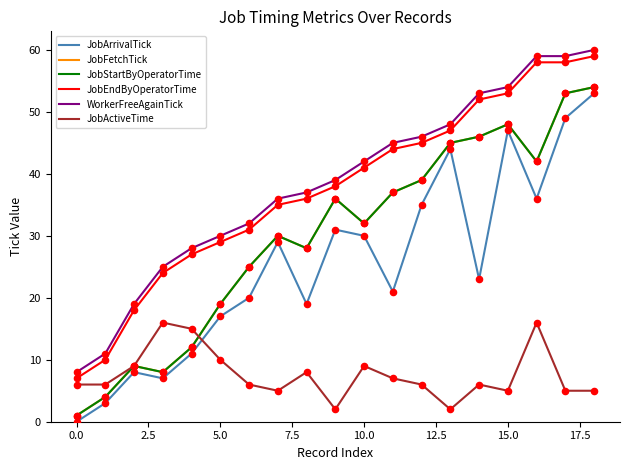

Is this an area chart (filled region under the line)?

No